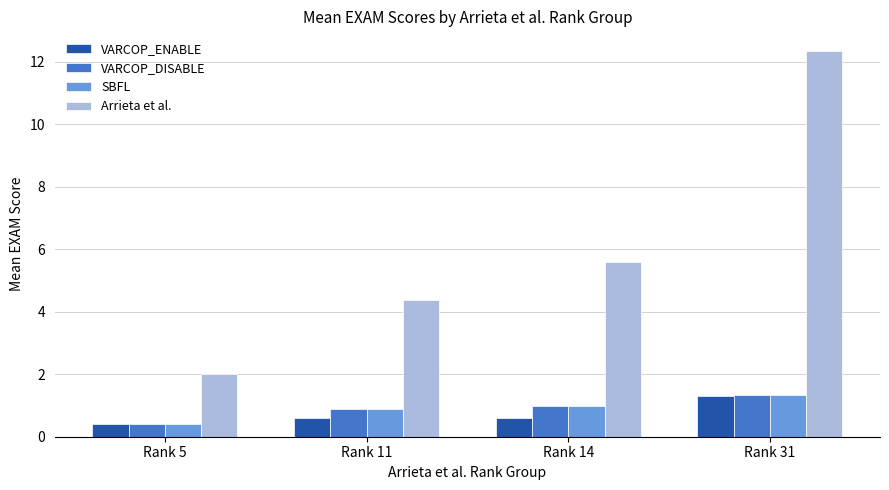

Reading left to right, list all the values displayed in this chart.

VARCOP_ENABLE: 0.4	0.6	0.6	1.3
VARCOP_DISABLE: 0.4	0.9	1.0	1.3
SBFL: 0.4	0.9	1.0	1.3
Arrieta et al.: 2.0	4.4	5.6	12.4